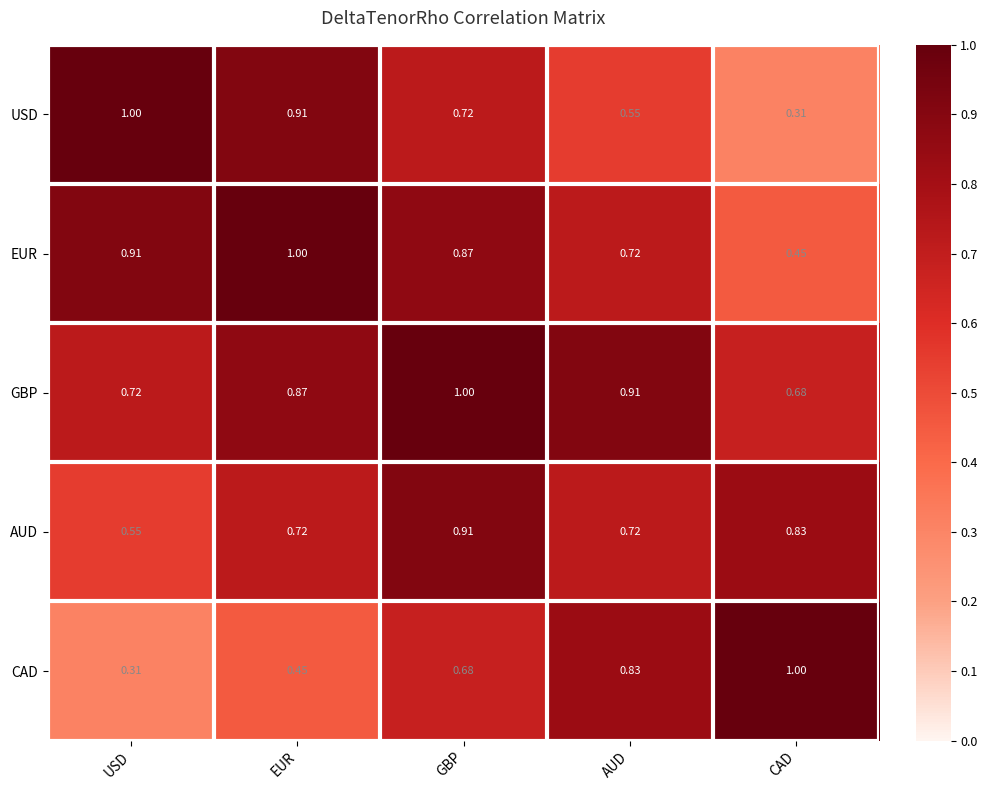

Rank the series at EUR from lowest to highest value.

CAD, AUD, GBP, USD, EUR